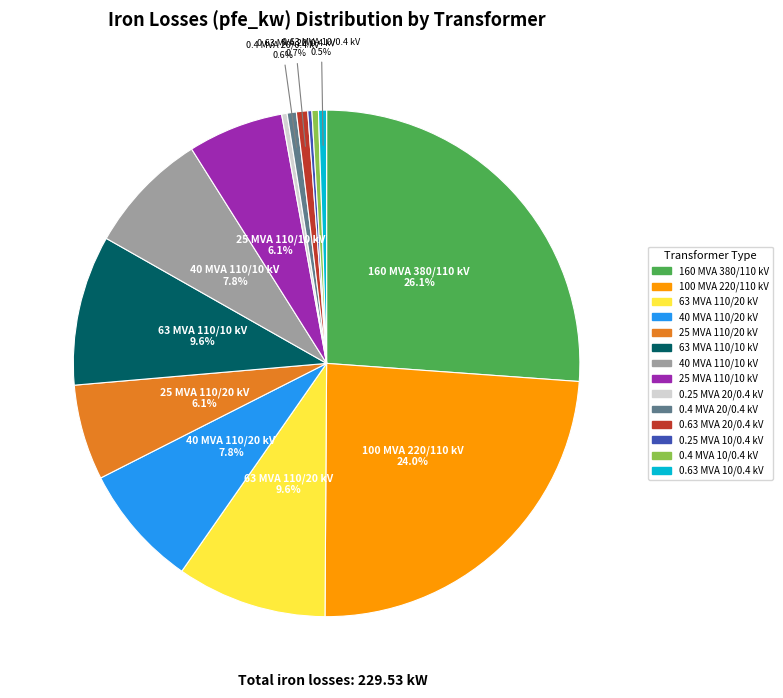

To the nearest percent, what portion does 100 MVA 220/110 kV represent?

24%